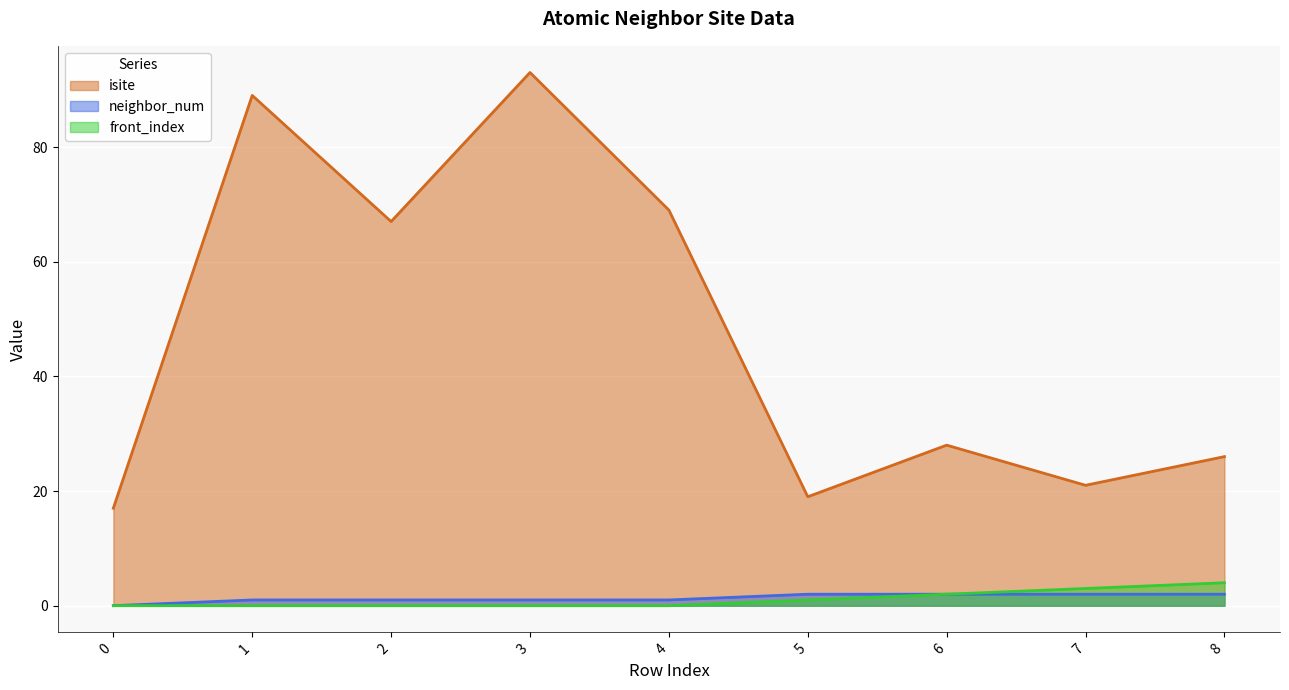

Where does the neighbor_num series first go above 1?

5